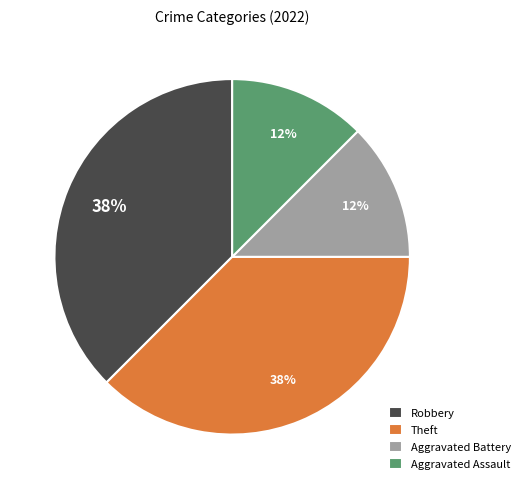

Is it true that Theft is 51% of the pie?

False